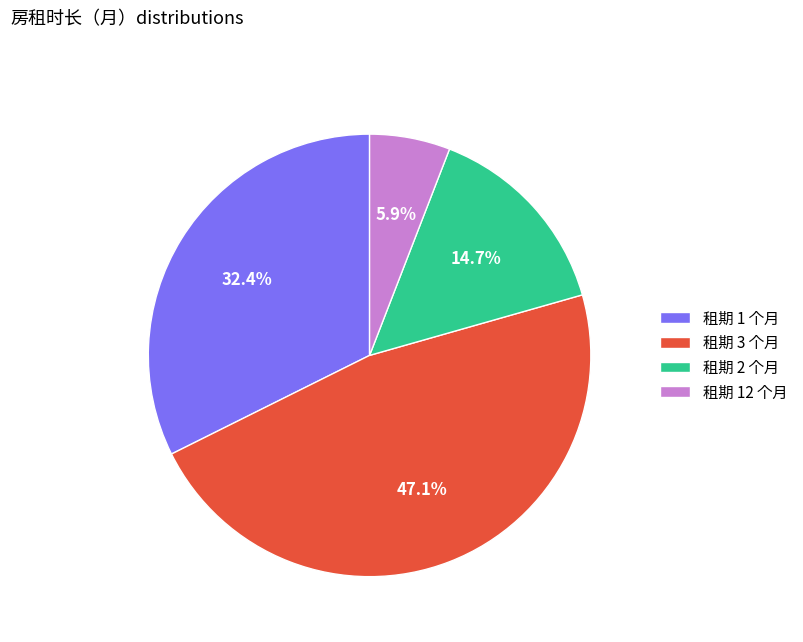

Is there any slice that represents more than half of the pie?

No